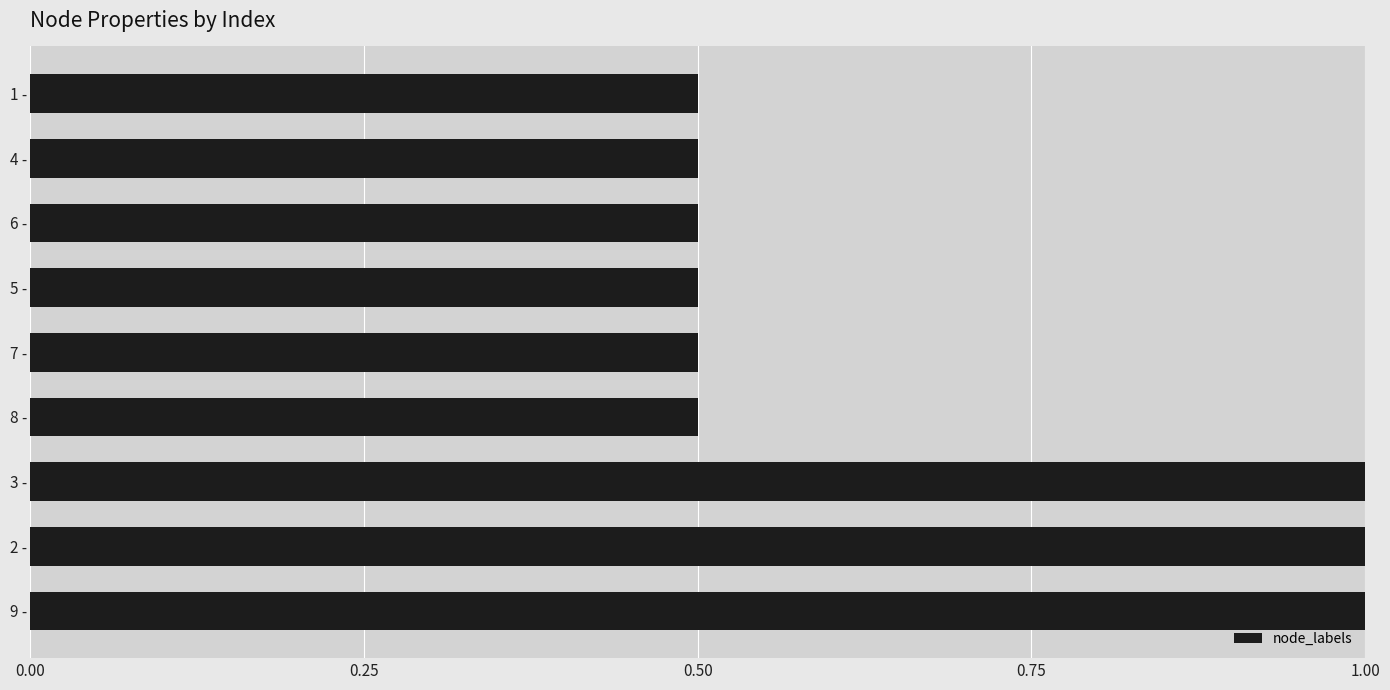

Does the chart contain any negative values?

No